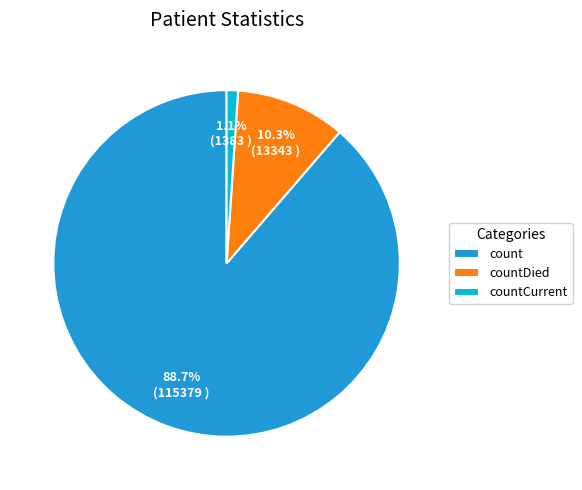

Is the sum of countDied and countCurrent greater than half?

No